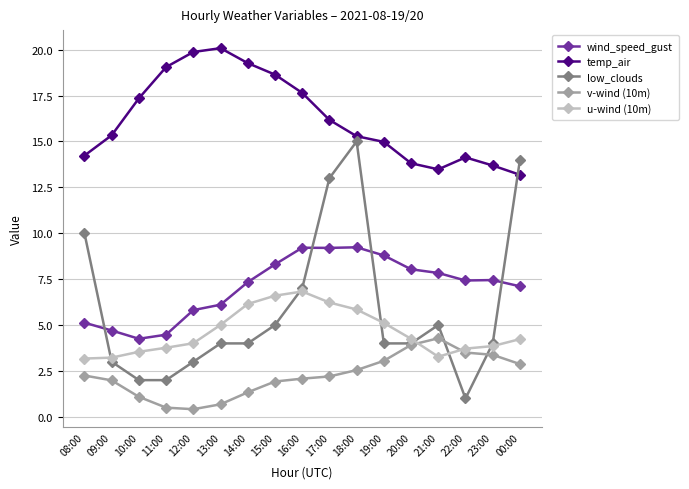

Is it true that u-wind (10m) equals 3.5 at 10:00?

True